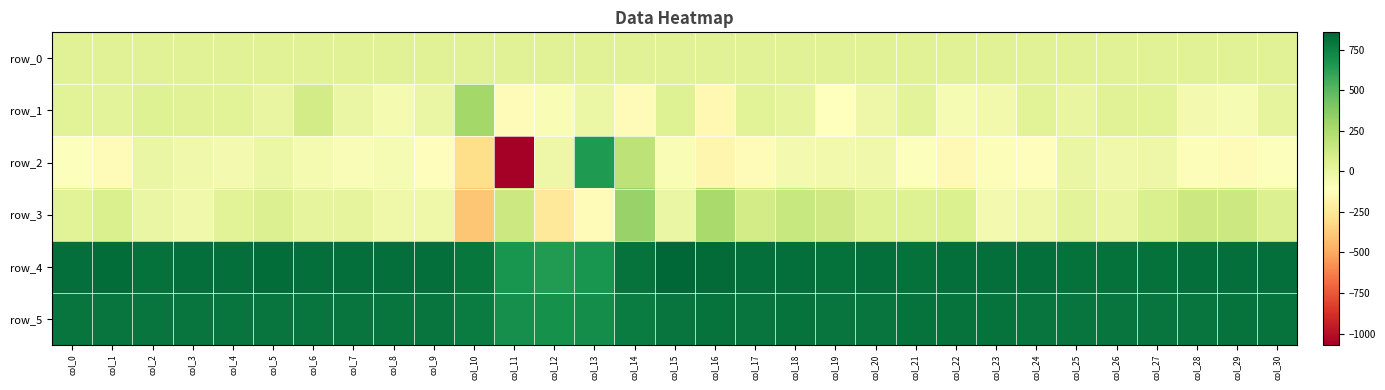

What is the sum of all row_3 values?

1092.0